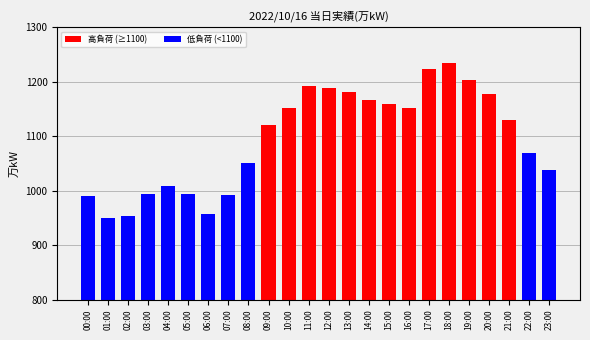

At which label is the value closest to 1091?

22:00